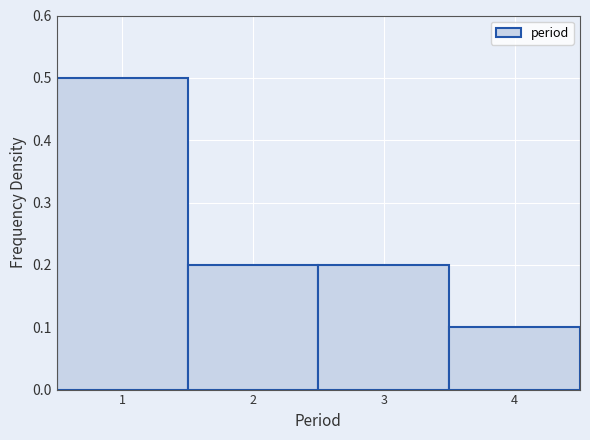

How tall is the bar that spans 1.5 to 2.5 on the x-axis? The values are not printed on the chart, so give them approximately, as read against the axis.

0.2